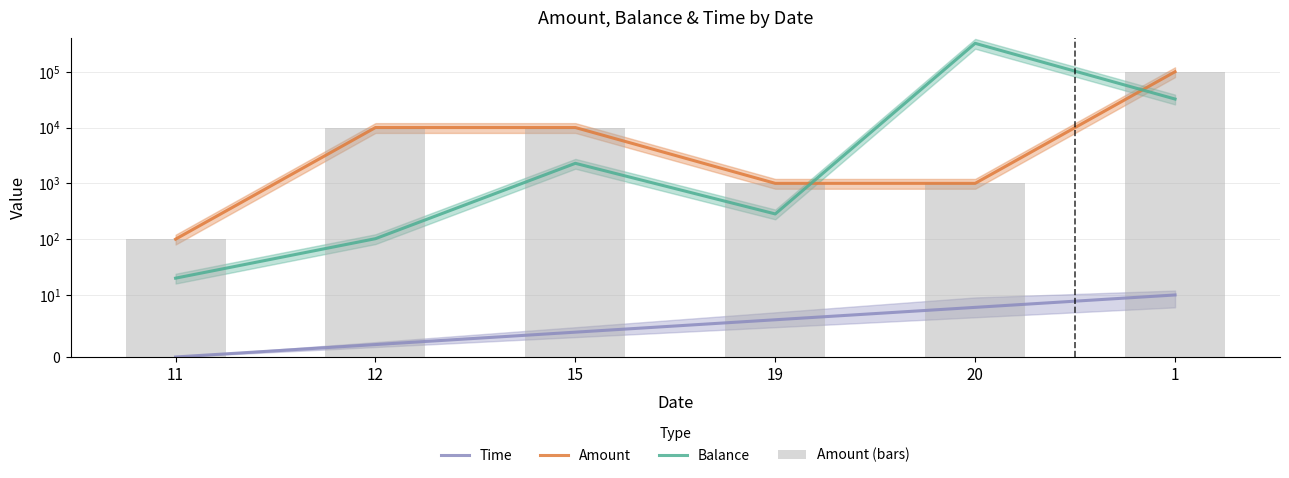

Is the value of Amount (bars) at 11 greater than the value of Amount at 20?

No